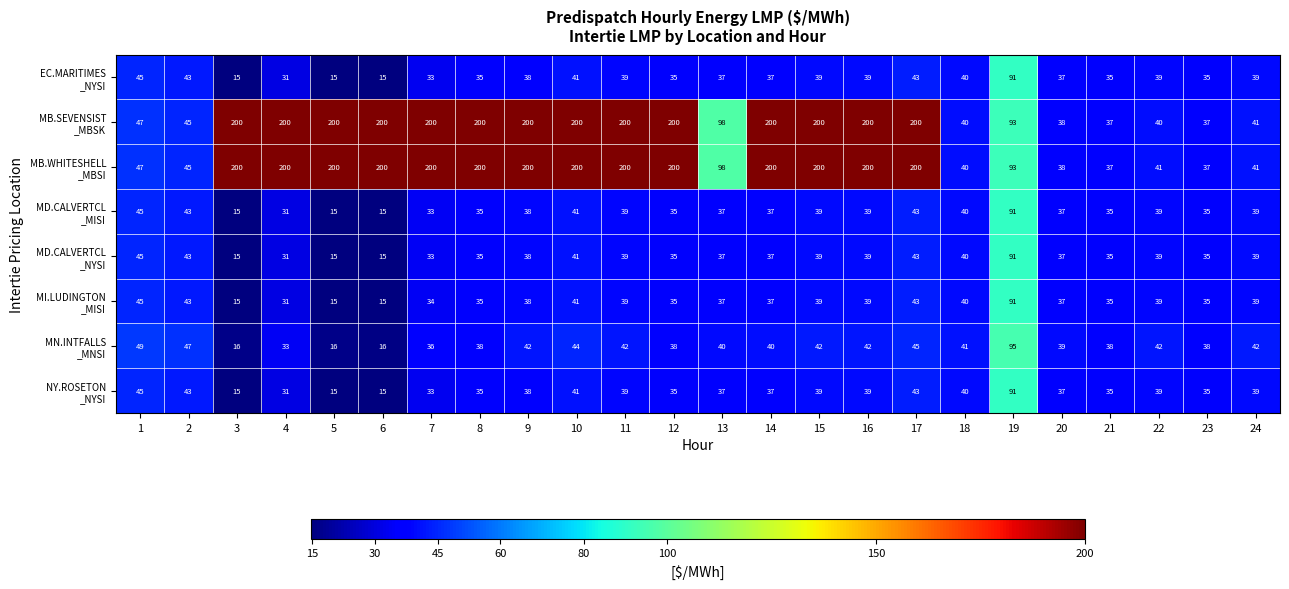

How many distinct data groups are displayed?

8